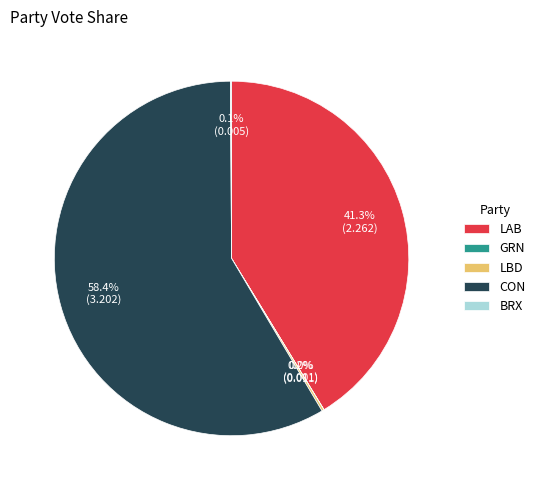

What is the largest slice in the pie chart?

CON